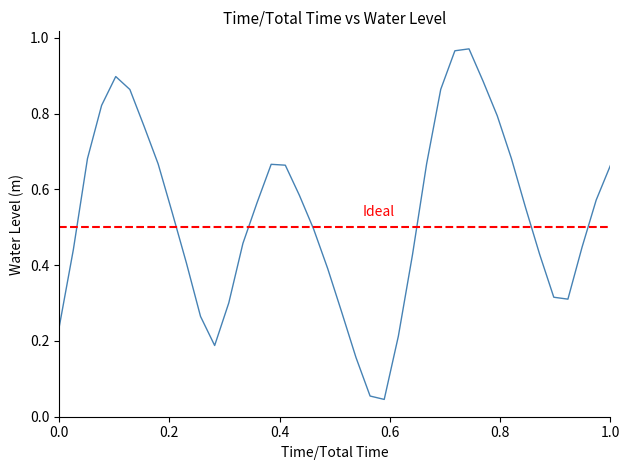

Is this an area chart (filled region under the line)?

No